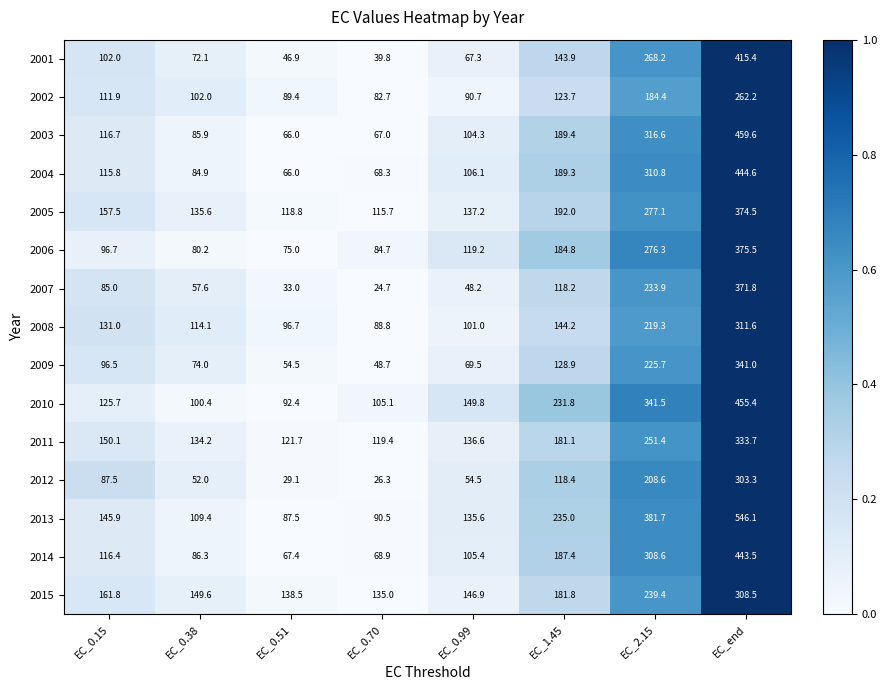

Which series has the widest spread of values?

2013